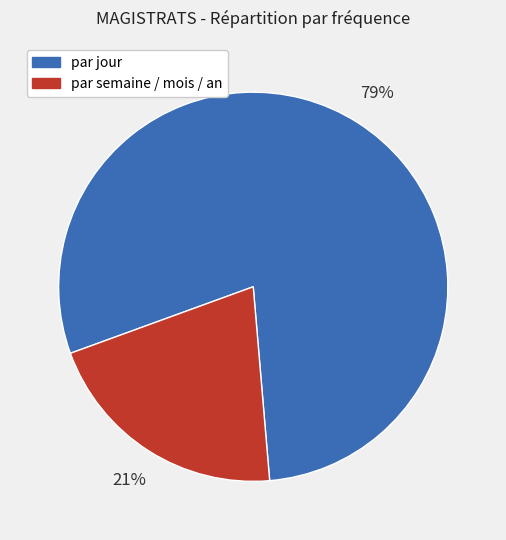

The par jour slice represents 71% of the pie. True or false?

False